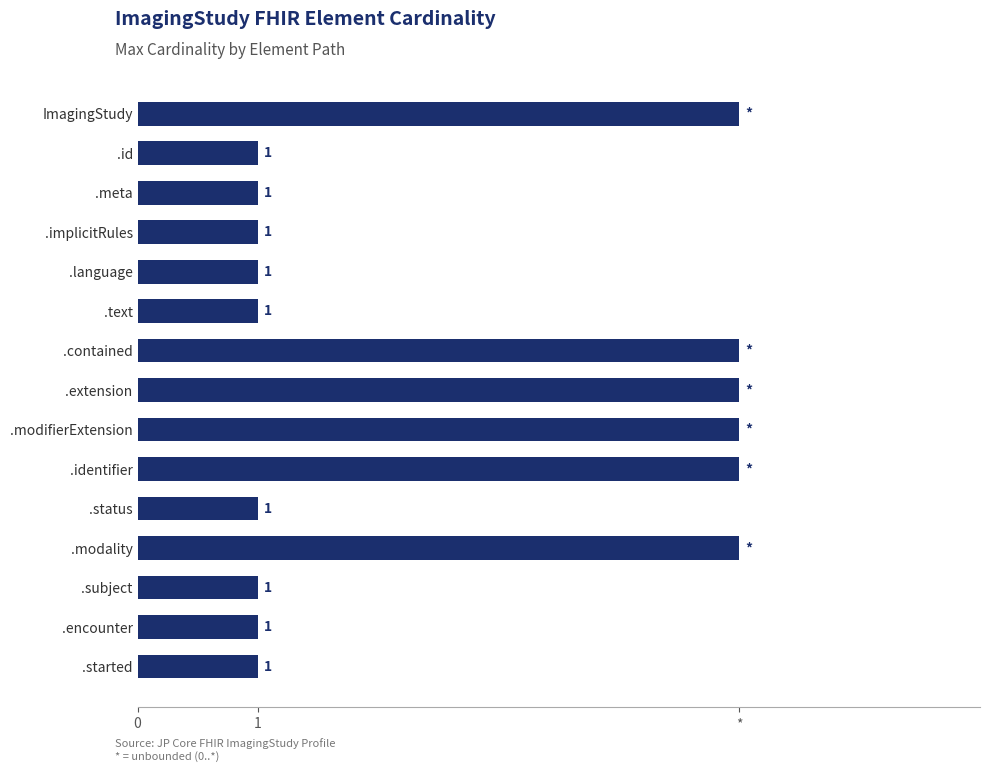

Are the bars horizontal?

Yes